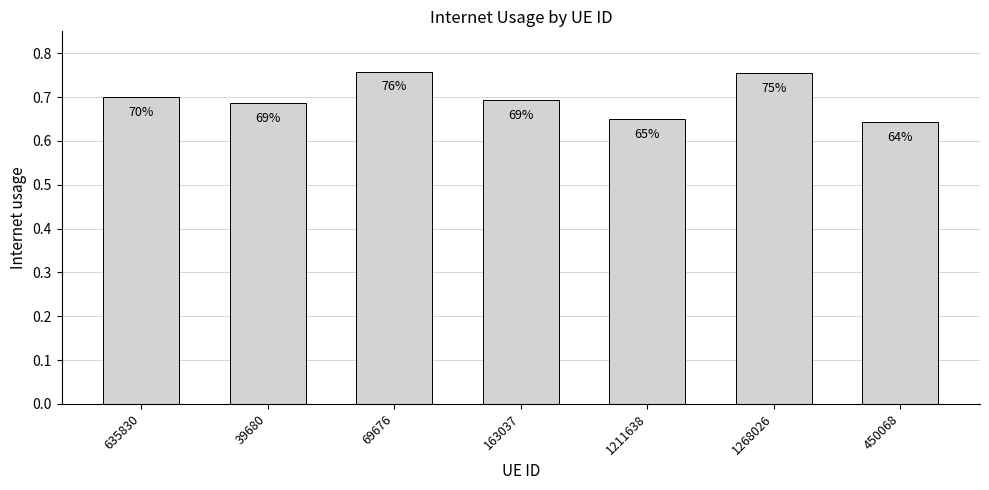

Which label corresponds to the largest value in the chart?

69676